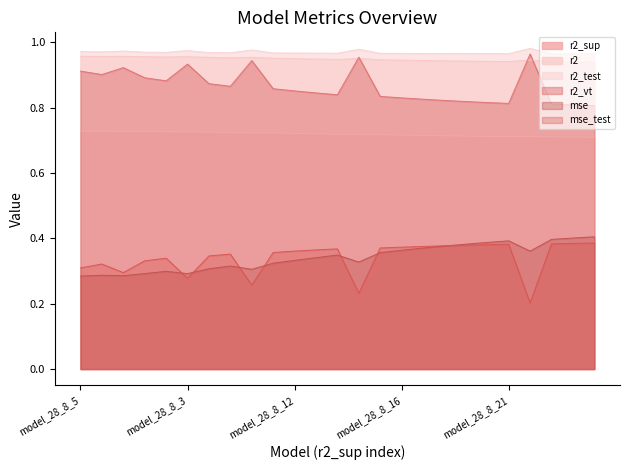

Which series has the largest range (max minus min)?

mse_test